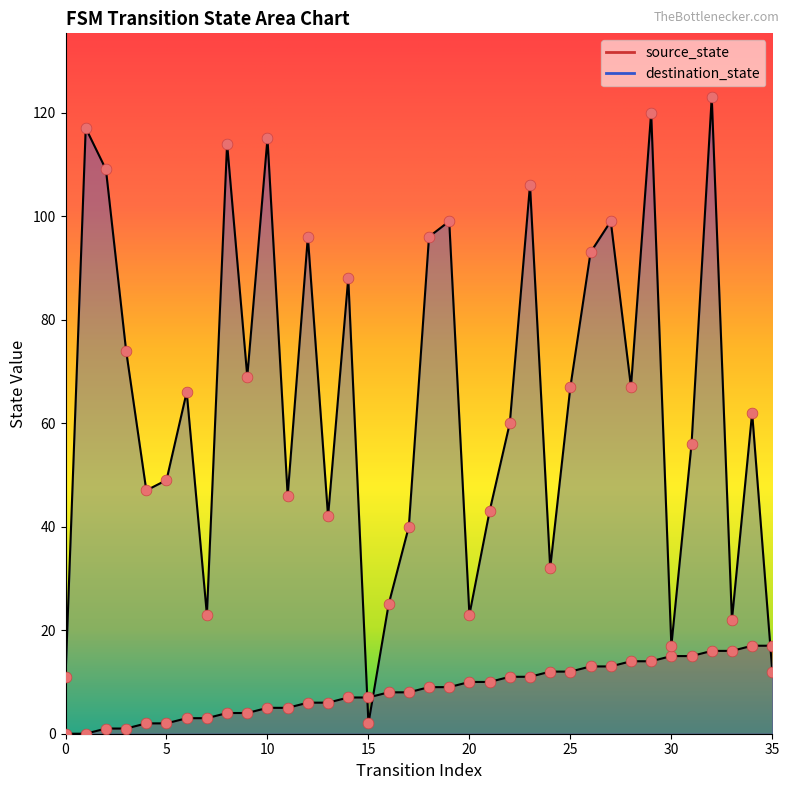

Which series has the largest total across all categories?

destination_state